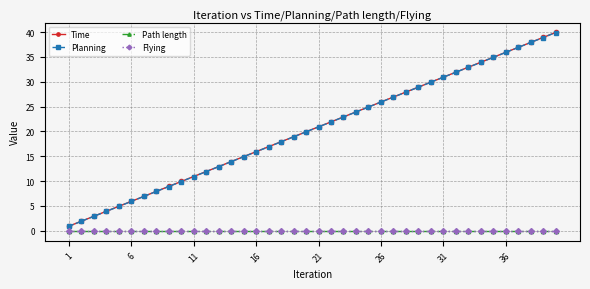

What is the maximum value for Time?

39.9